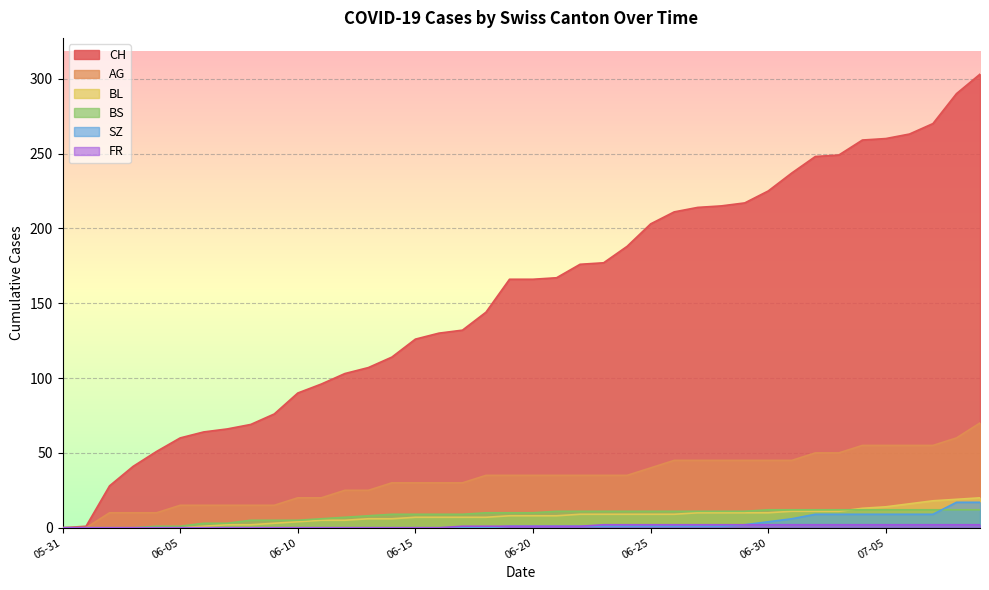

Which series has the largest total across all categories?

CH